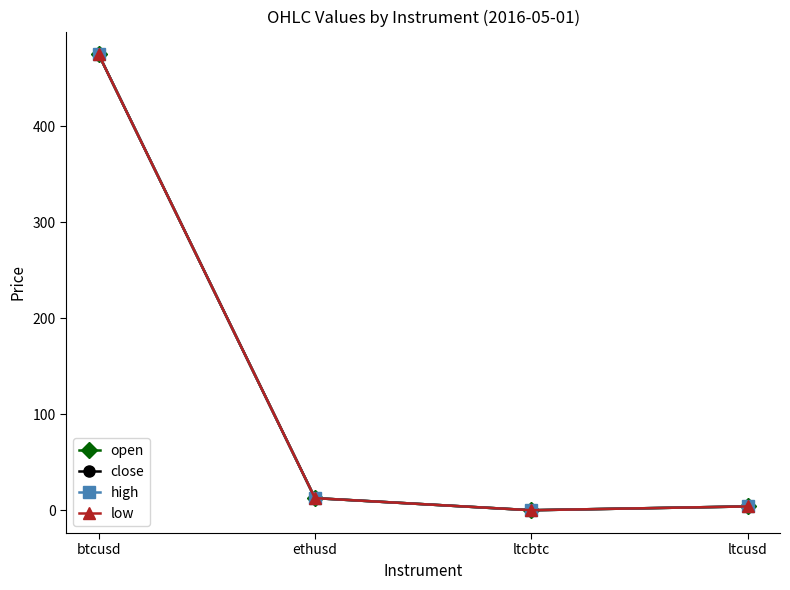

What is the label of the 2nd point from the right?

ltcbtc